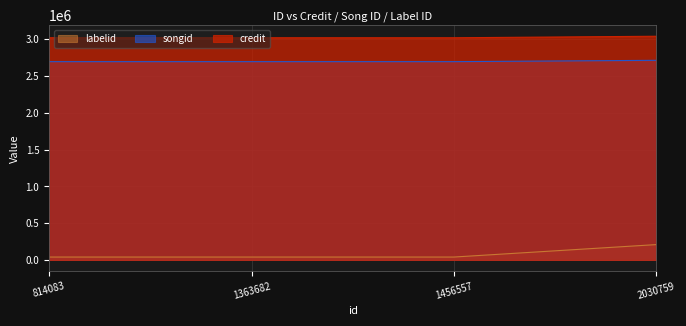

Reading right to left, extract all data points from this chart.

credit: 2030759=3042676	1456557=3021932	1363682=3021932	814083=3021932
songid: 2030759=2715254	1456557=2697056	1363682=2697056	814083=2697056
labelid: 2030759=208935	1456557=39539	1363682=39539	814083=39539